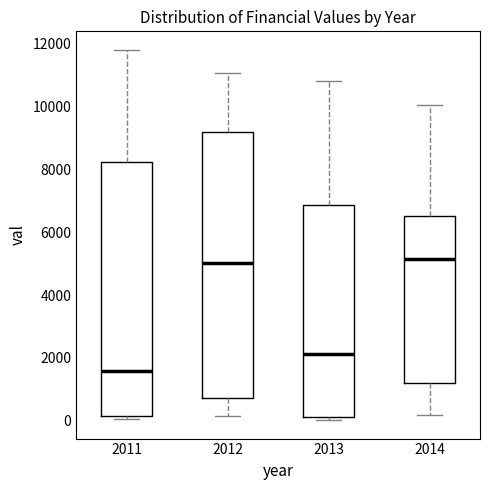

Comparing the boxes themselves (not the whiskers), which one is the tallest?

2012